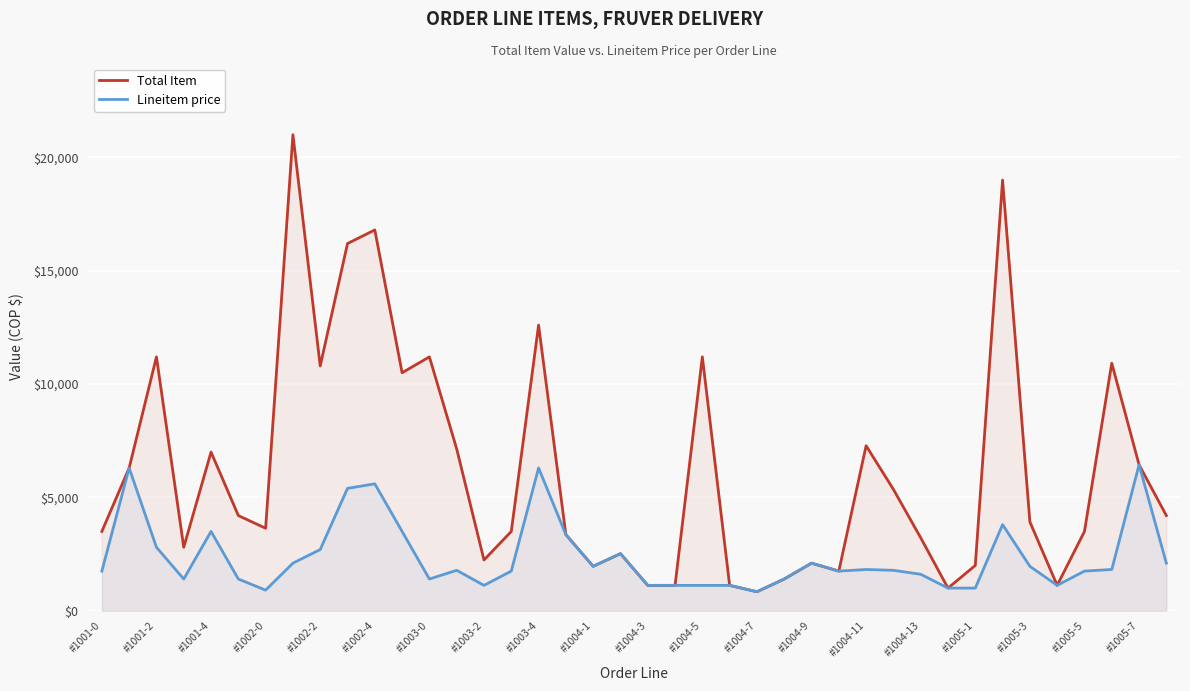

List the series in order of their peak value, highest first.

Total Item, Lineitem price